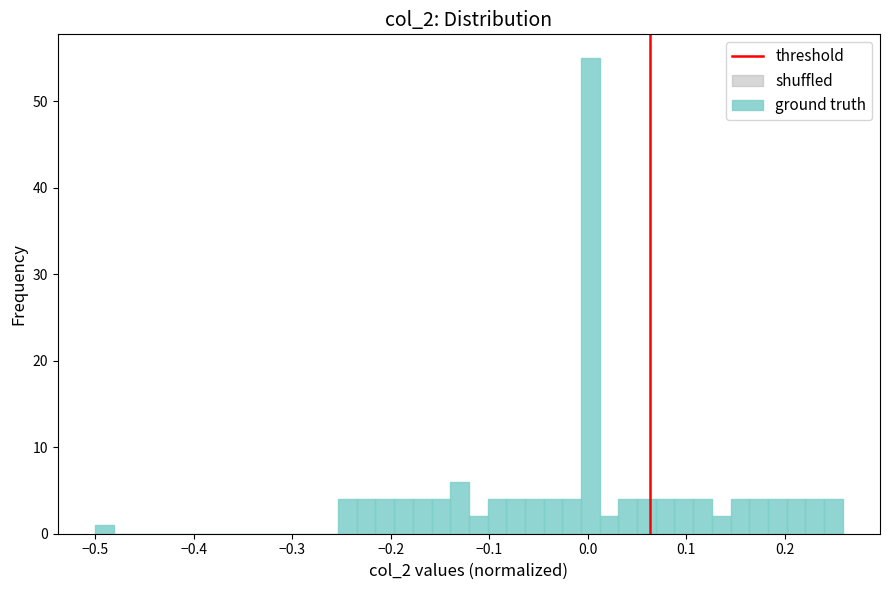

Read against the x-axis, roughly where is the centre of the tallest bar?

0.00